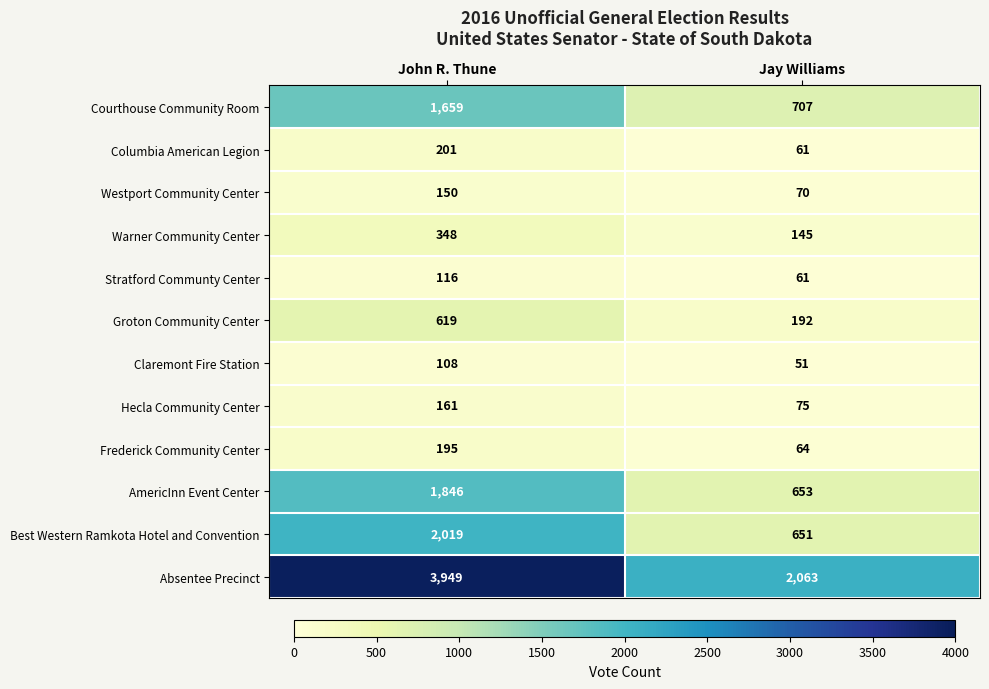

Which category has the highest value across all series?

John R. Thune